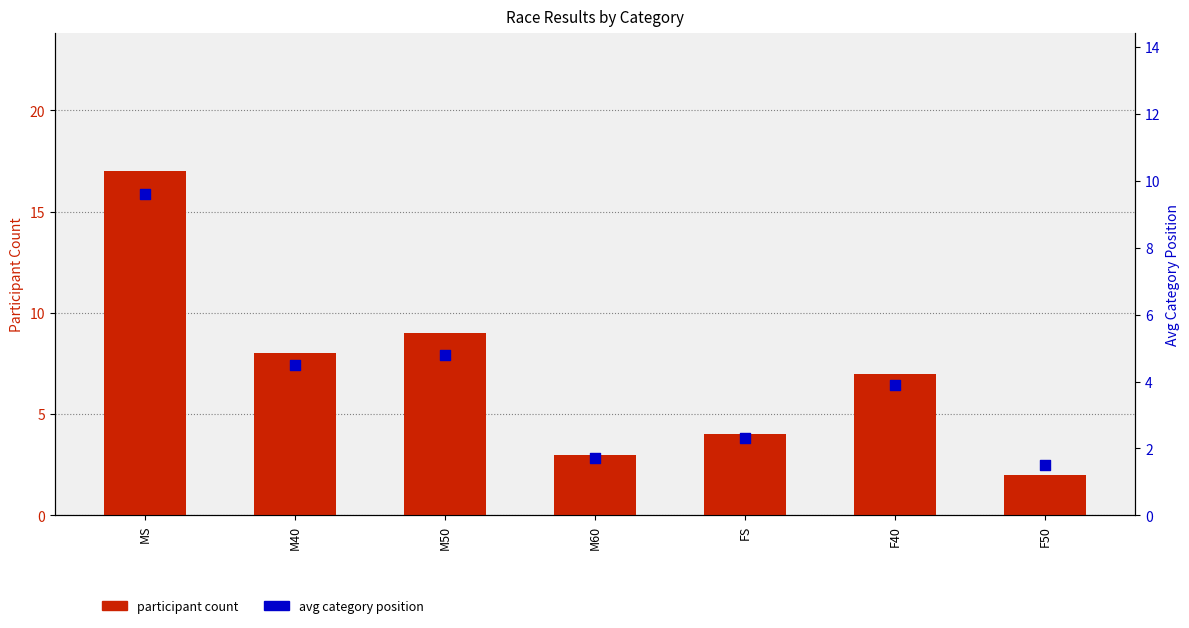

What are all the series names shown in the legend?

participant count, avg category position